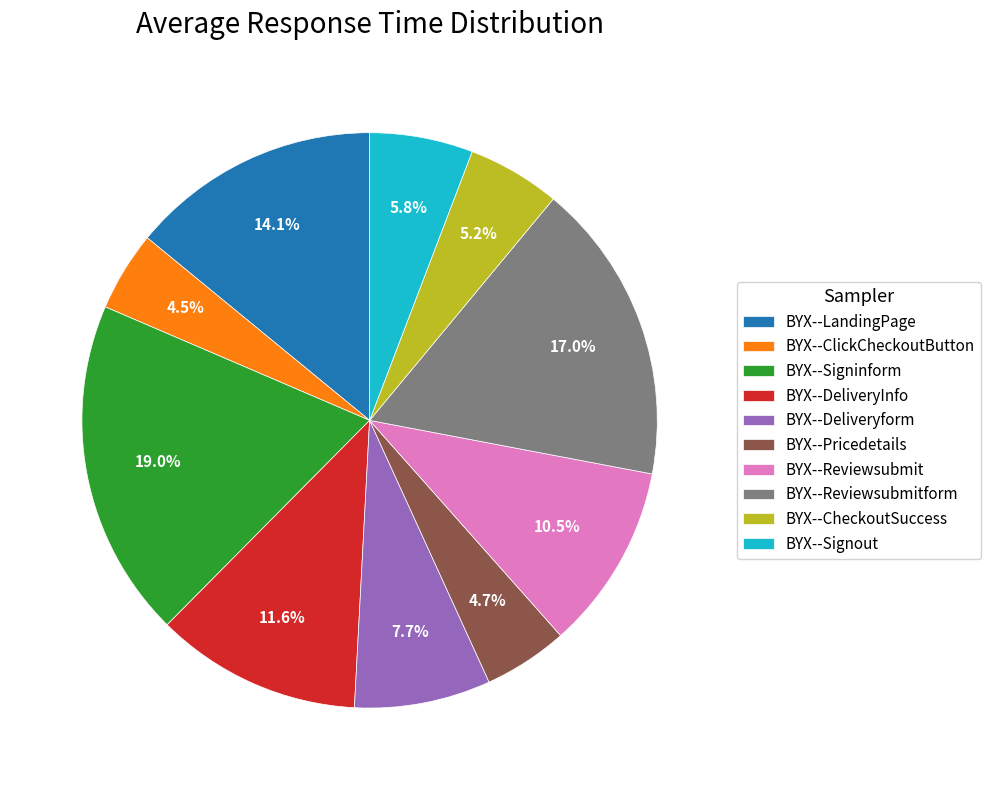

Count the number of slices in the pie.

10